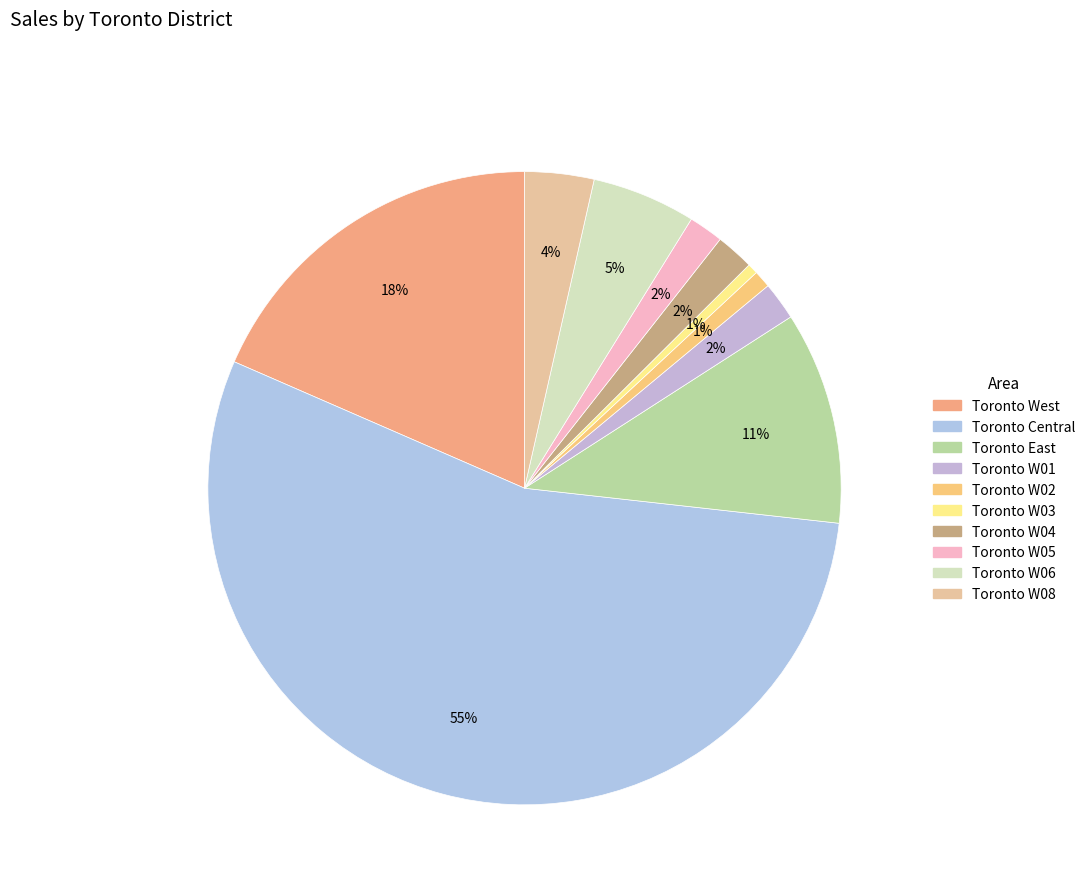

What portion of the pie excludes Toronto East?

89.1%